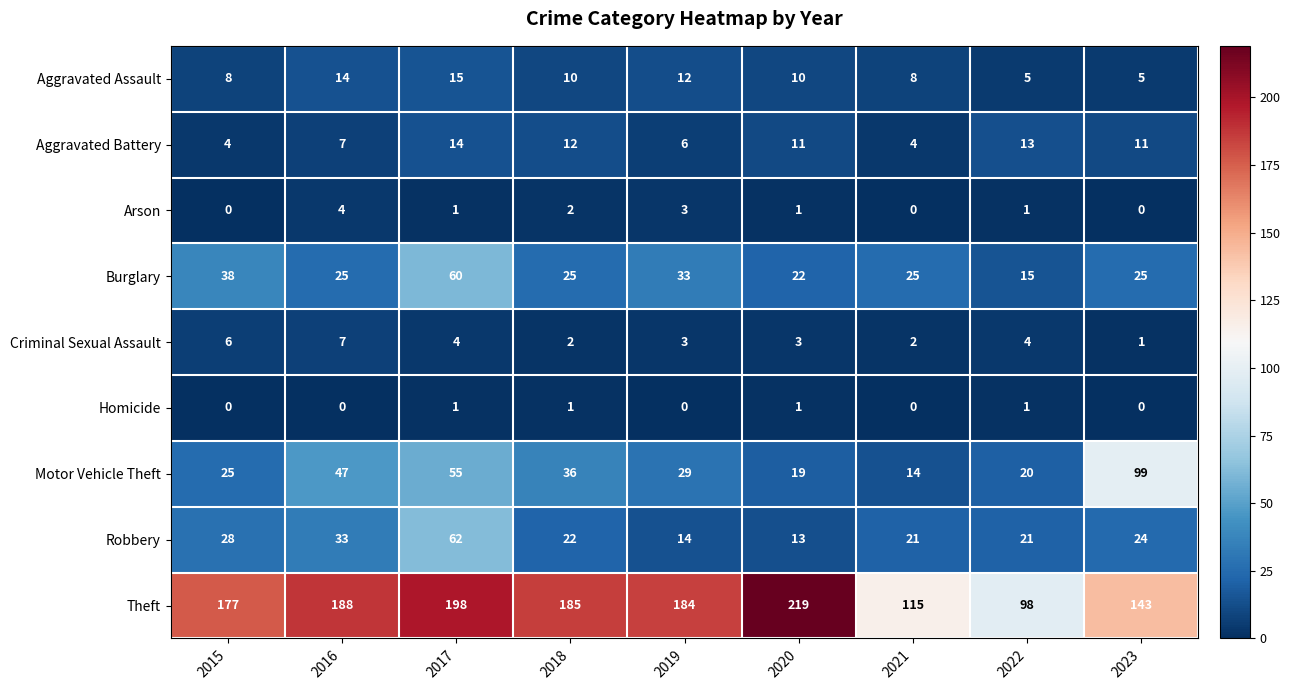

True or false: Motor Vehicle Theft has a value of 29 at 2019.

True